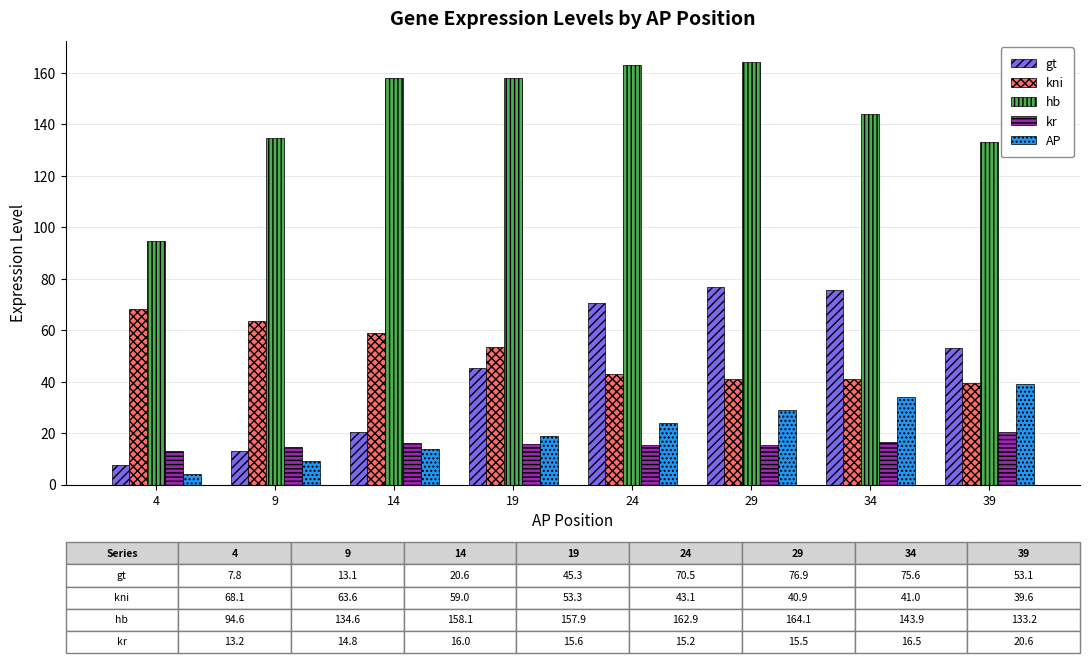

What is the average value of the hb series?

143.7